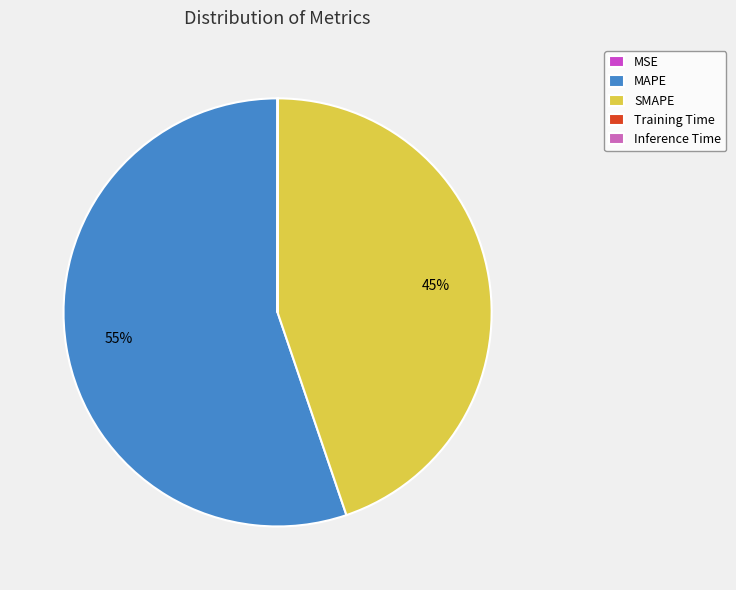

What percentage is the MAPE slice, to the nearest percent?

55%